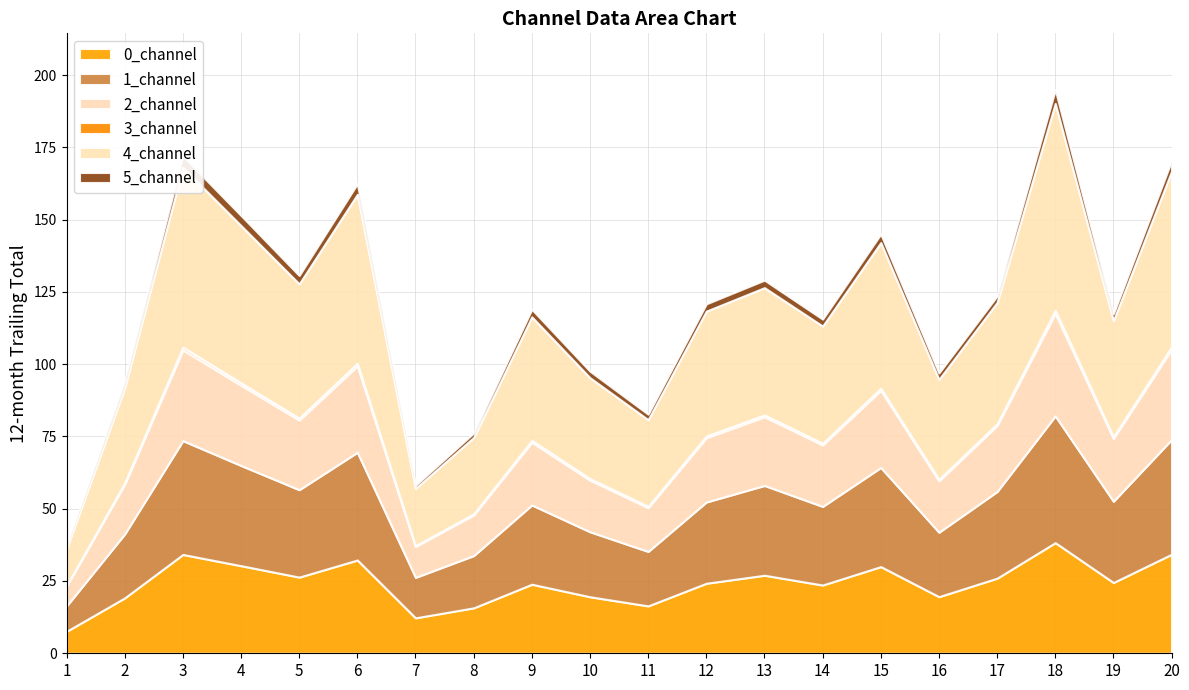

Which series changed the most between 11 and 13?

4_channel